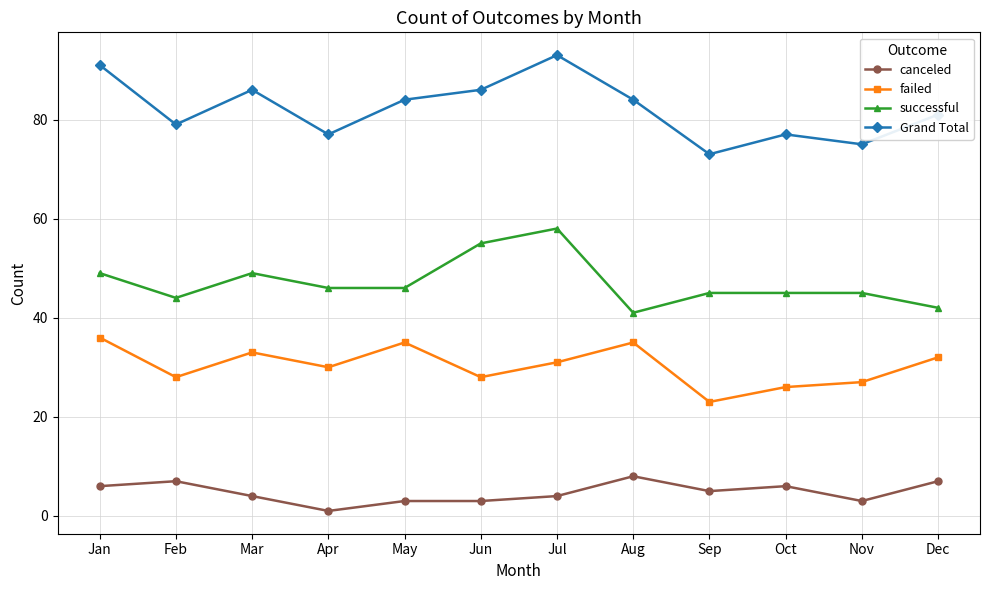

What is the value of the Grand Total point at the 12th from the left?

81